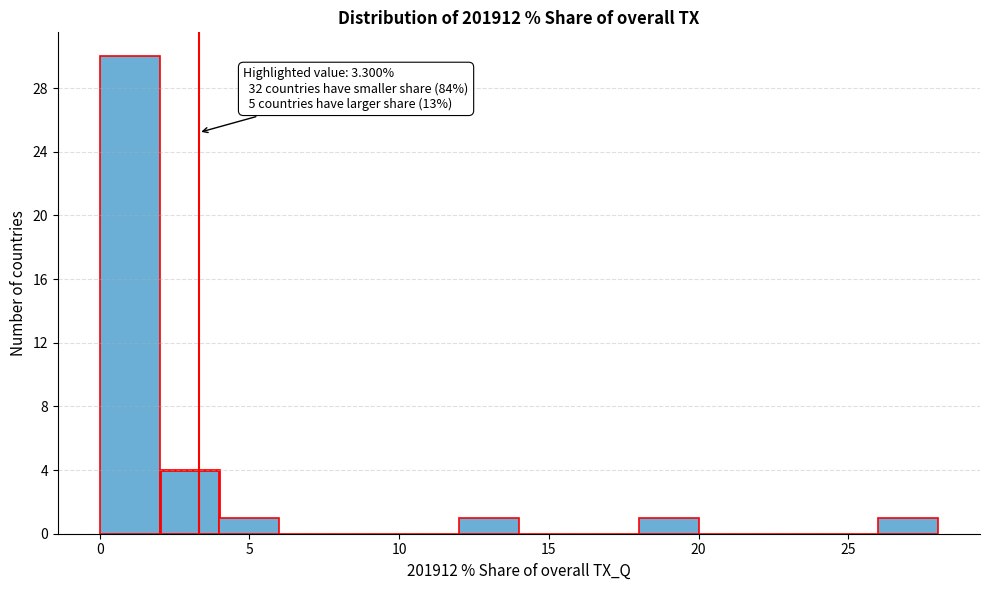

Over which range of the x-axis is the bar tallest?

0 to 2